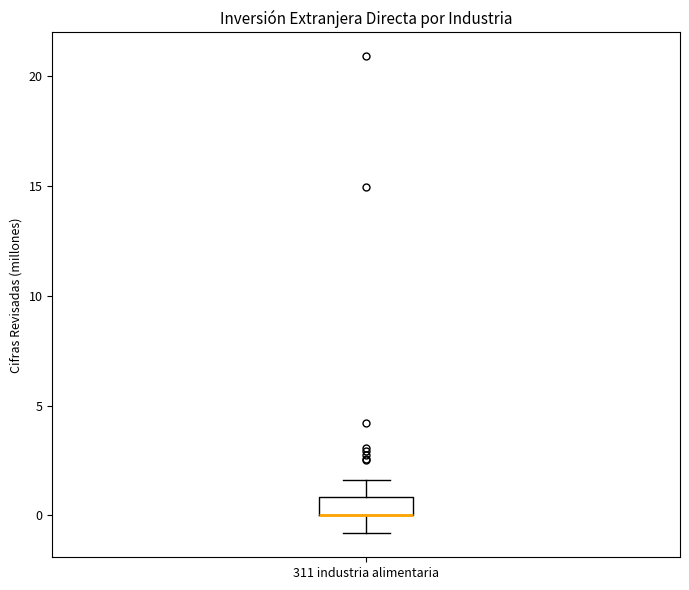

Where is the lower edge of the box for 311 industria alimentaria on the y-axis? The values are not printed on the chart, so give them approximately, as read against the axis.

0.0